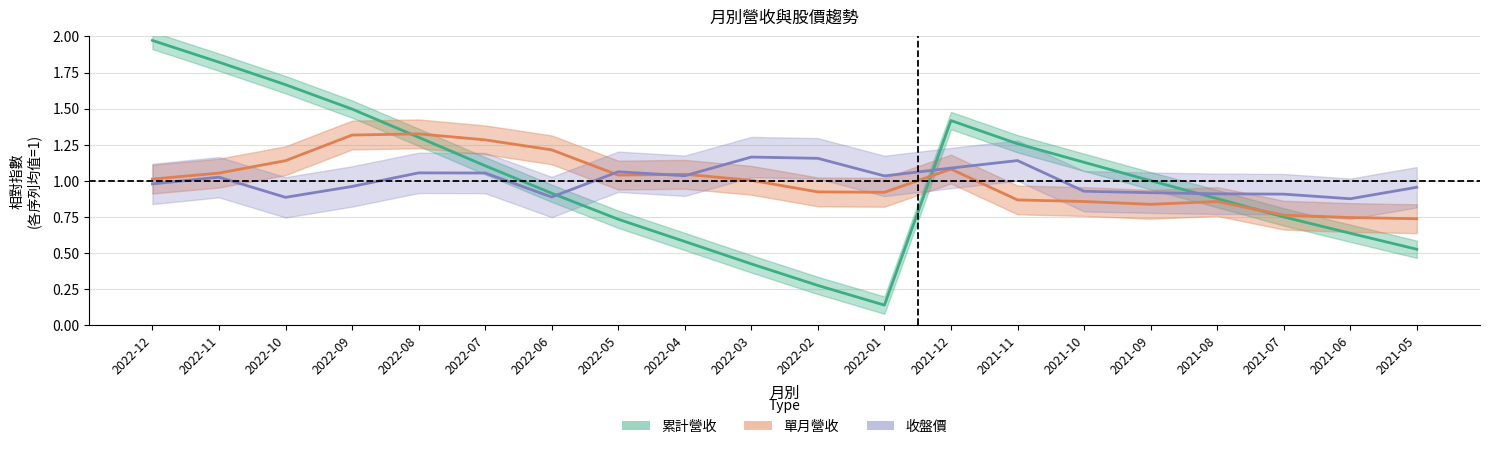

What is the label of the 9th point from the right?

2022-01